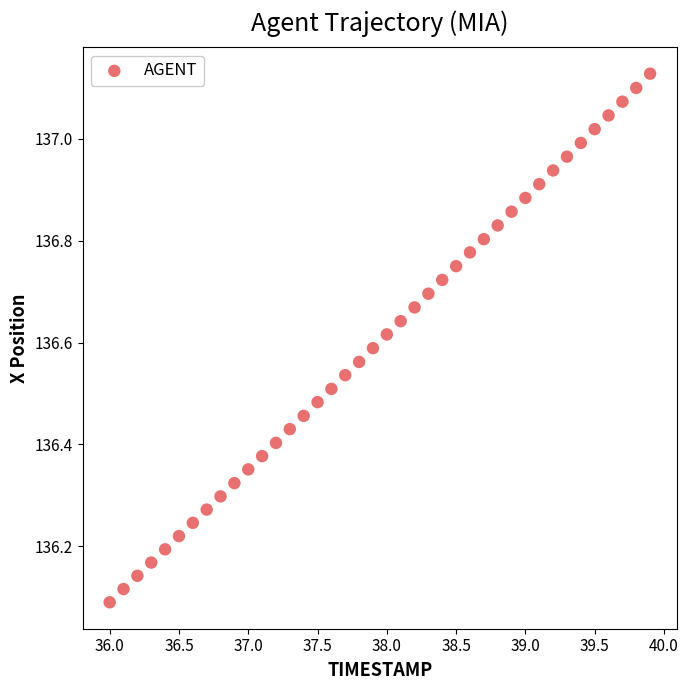

What is the range of Y values (max minus min)?

1.0